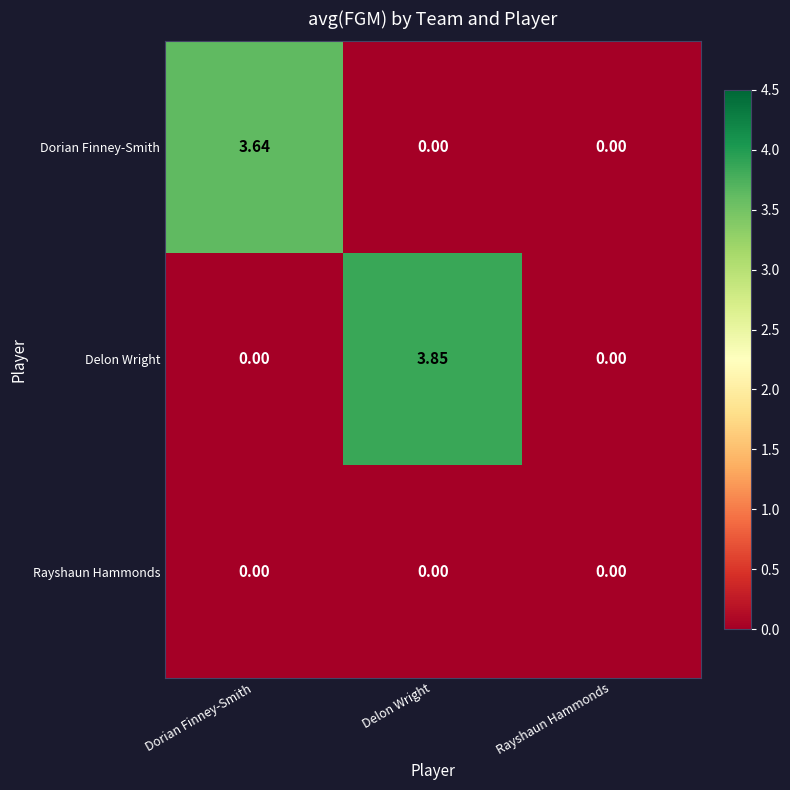

Rank the series by their maximum value, from highest to lowest.

Delon Wright, Dorian Finney-Smith, Rayshaun Hammonds